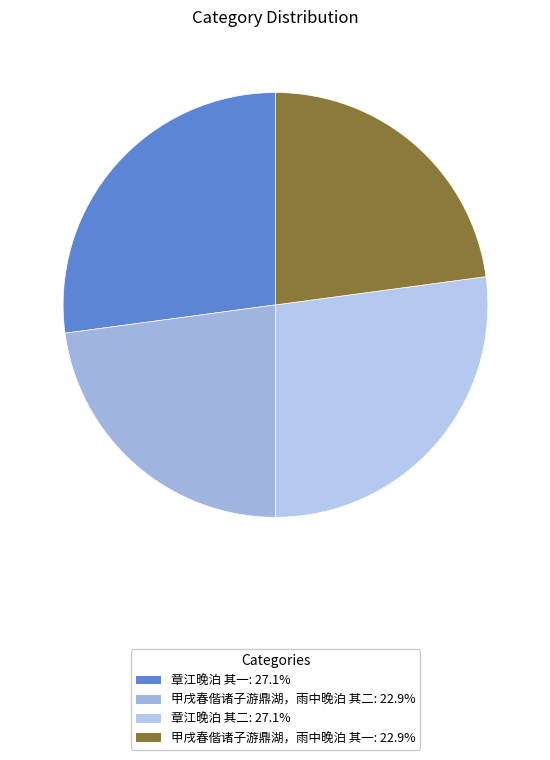

Rank the categories by value from lowest to highest.

甲戌春偕诸子游鼎湖，雨中晚泊 其一, 甲戌春偕诸子游鼎湖，雨中晚泊 其二, 章江晚泊 其一, 章江晚泊 其二